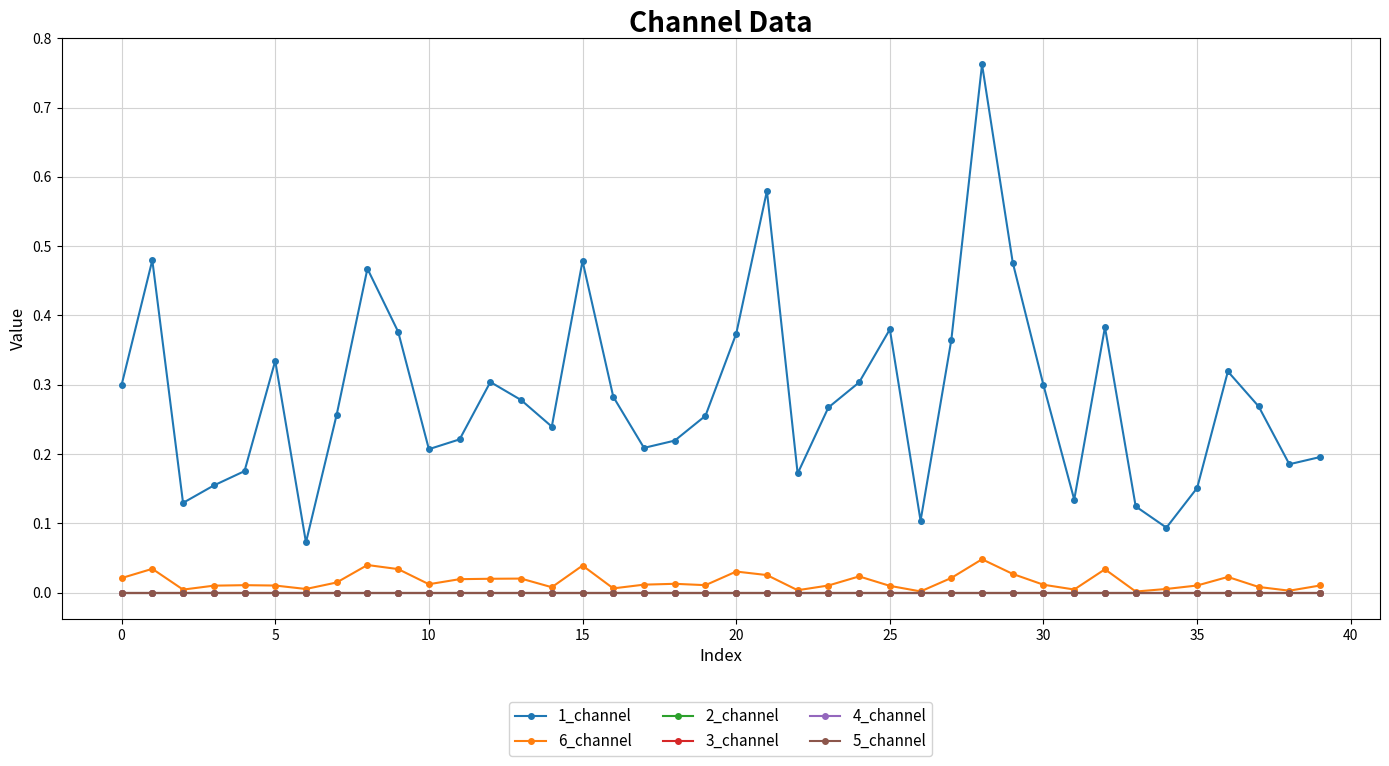

Where is 6_channel nearest to the value 0?

33